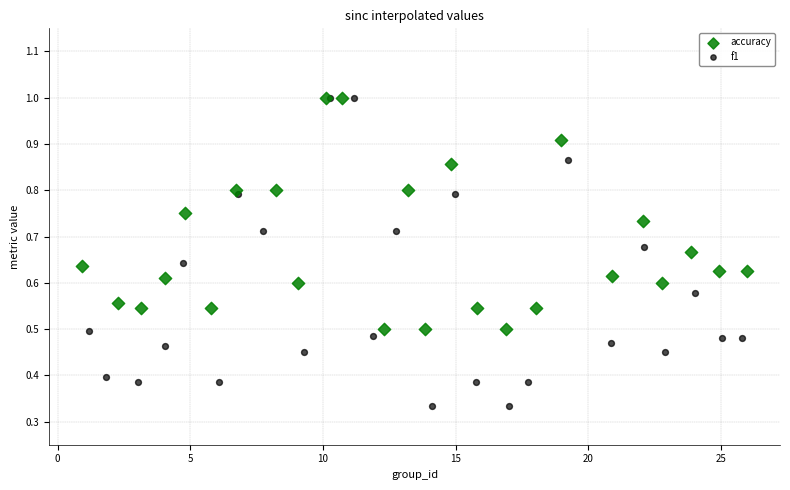

What are all the series names shown in the legend?

accuracy, f1